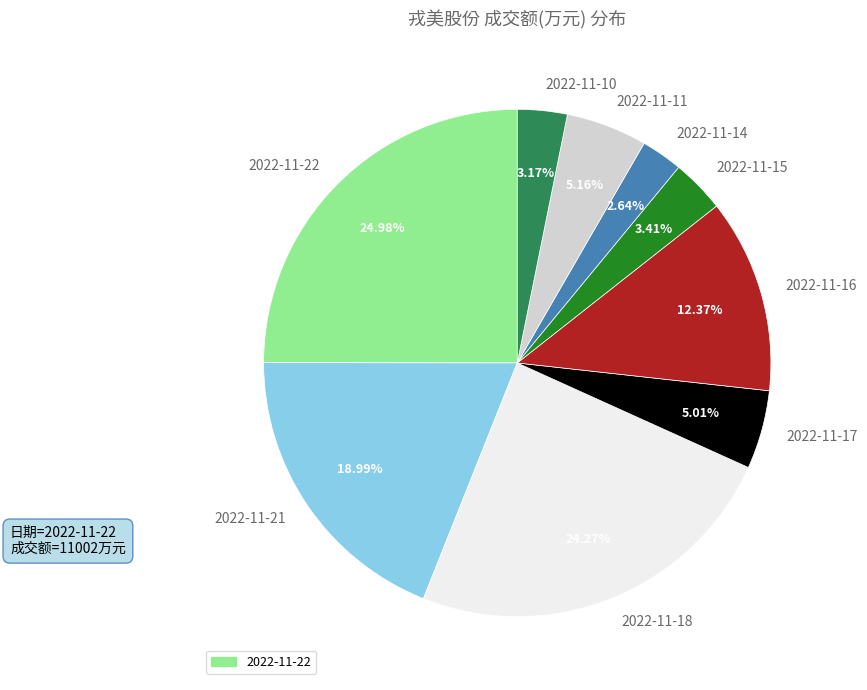

Which slice is the largest?

2022-11-22